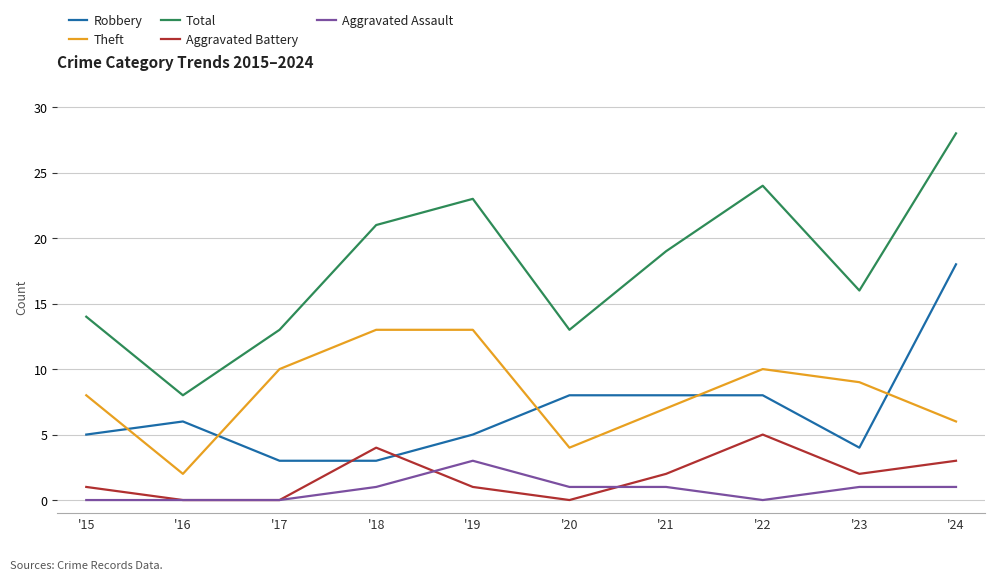

Reading right to left, what are all the values shown in this chart?

Robbery: '24=18	'23=4	'22=8	'21=8	'20=8	'19=5	'18=3	'17=3	'16=6	'15=5
Theft: '24=6	'23=9	'22=10	'21=7	'20=4	'19=13	'18=13	'17=10	'16=2	'15=8
Total: '24=28	'23=16	'22=24	'21=19	'20=13	'19=23	'18=21	'17=13	'16=8	'15=14
Aggravated Battery: '24=3	'23=2	'22=5	'21=2	'20=0	'19=1	'18=4	'17=0	'16=0	'15=1
Aggravated Assault: '24=1	'23=1	'22=0	'21=1	'20=1	'19=3	'18=1	'17=0	'16=0	'15=0